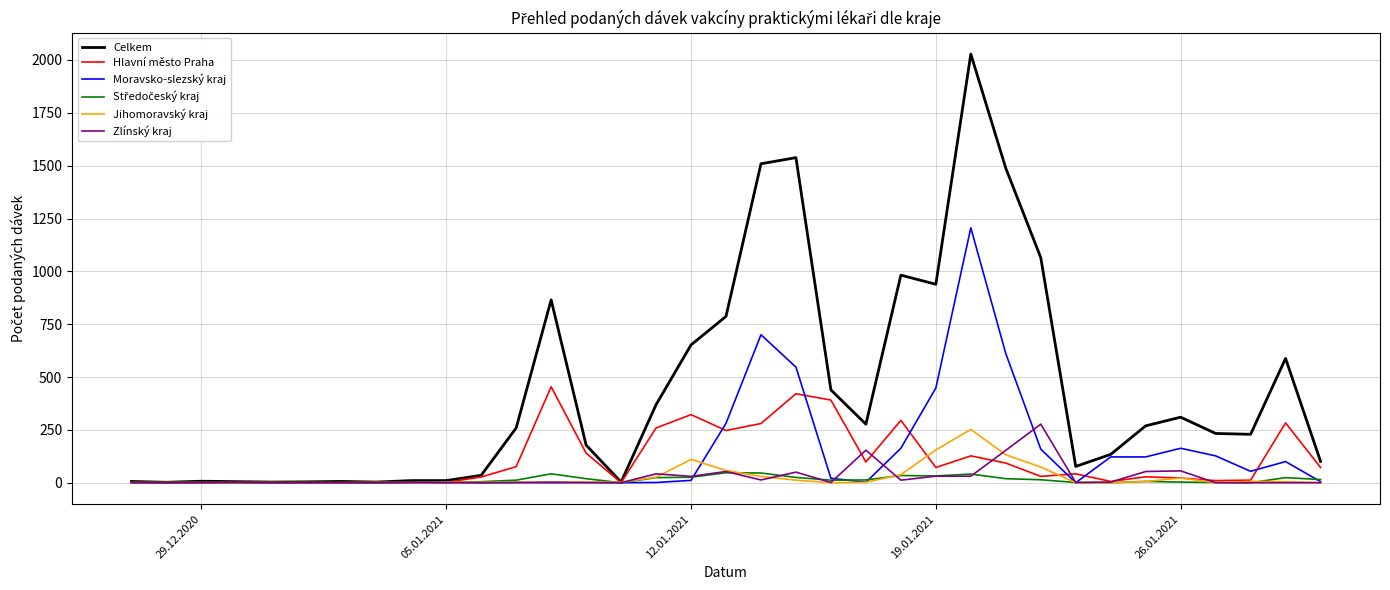

Which series has the widest spread of values?

Celkem